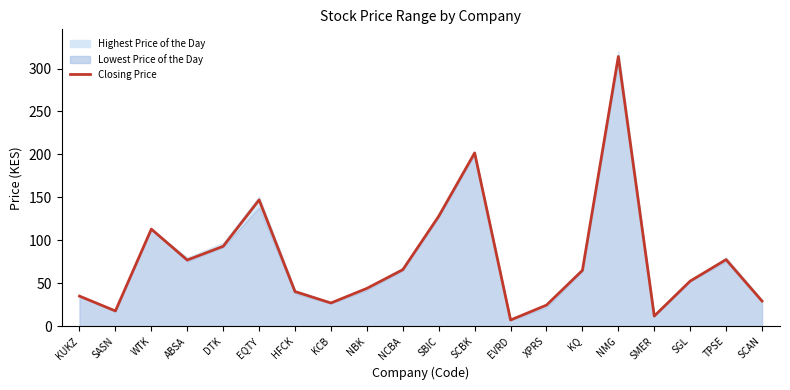

Which label corresponds to the smallest value in the chart?

EVRD